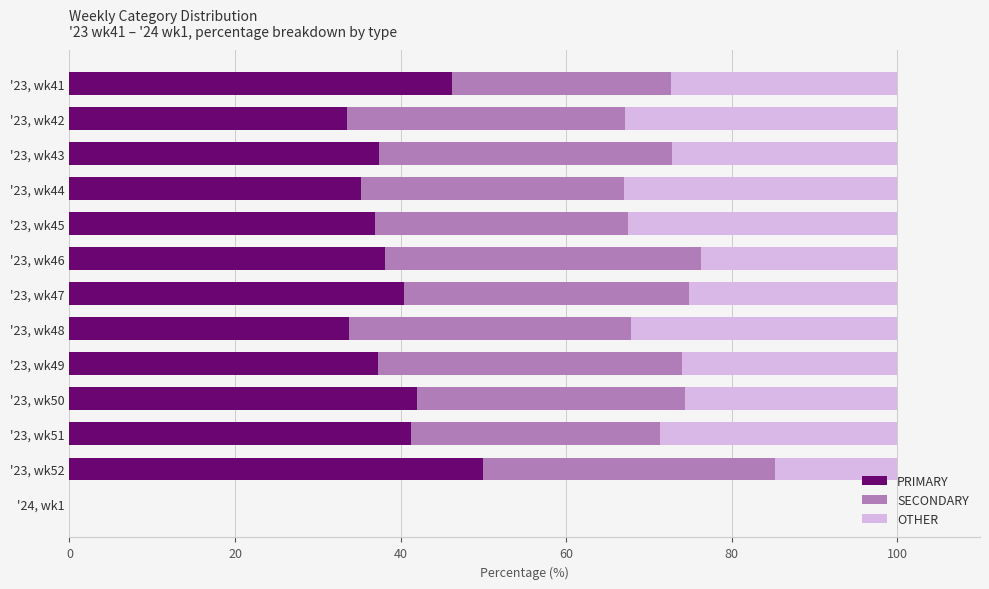

Which category has the highest value in the PRIMARY series?

'23, wk52